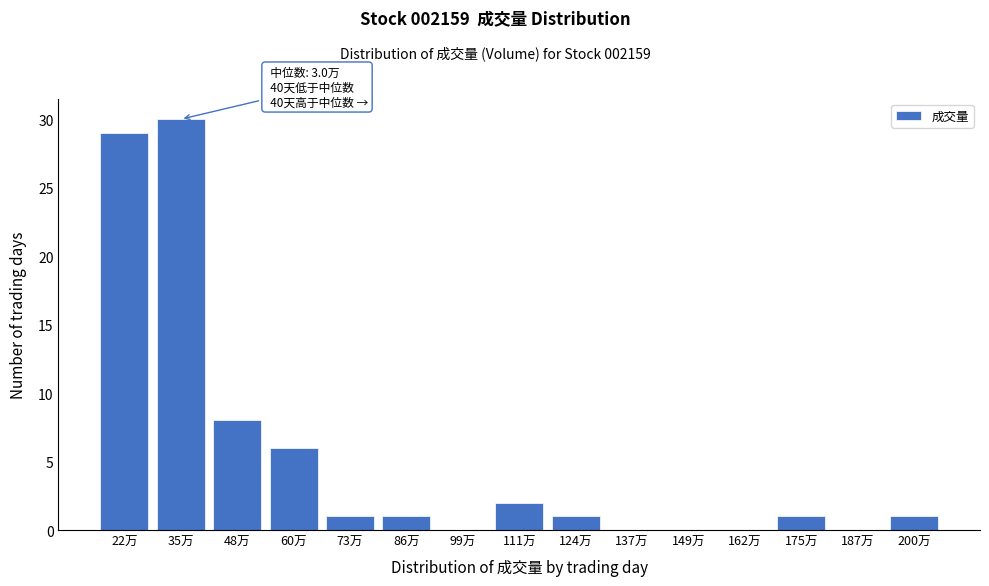

Reading left to right, extract all data points from this chart.

22万=29	35万=30	48万=8	60万=6	73万=1	86万=1	99万=0	111万=2	124万=1	137万=0	149万=0	162万=0	175万=1	187万=0	200万=1